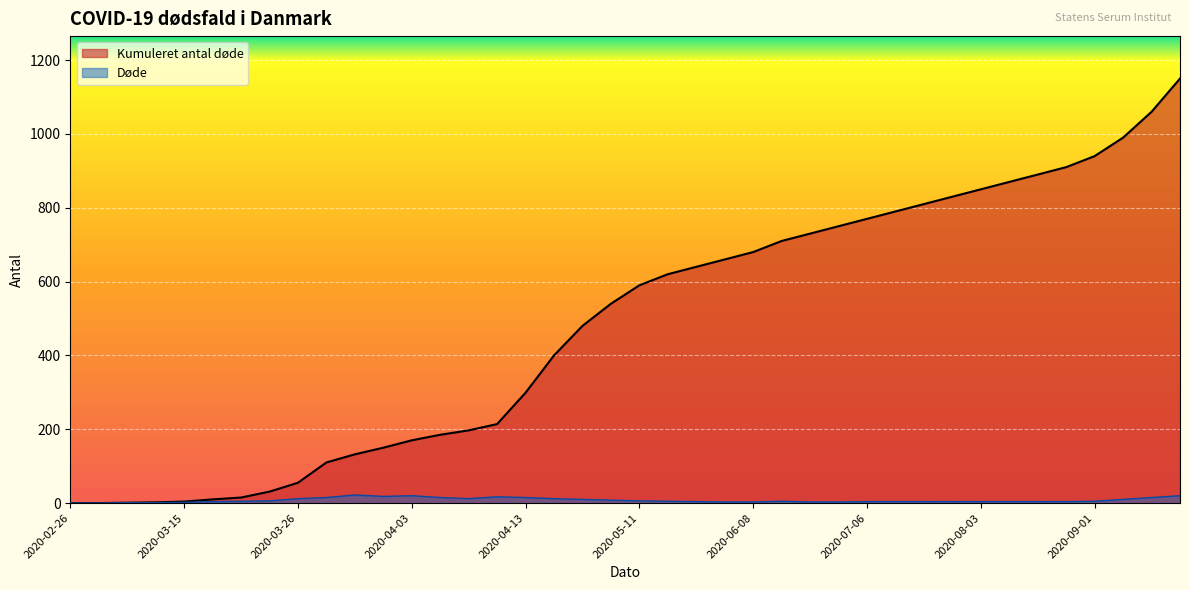

Is it true that Kumuleret antal døde equals 214 at 2020-04-06?

True